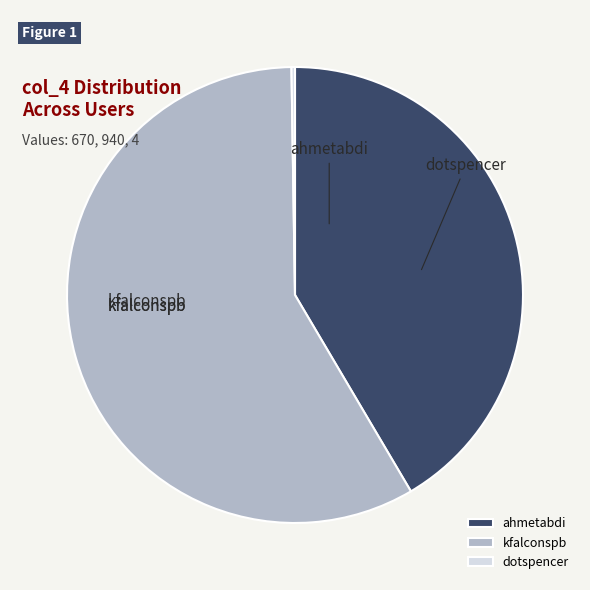

Which slice represents more than half of the pie?

kfalconspb